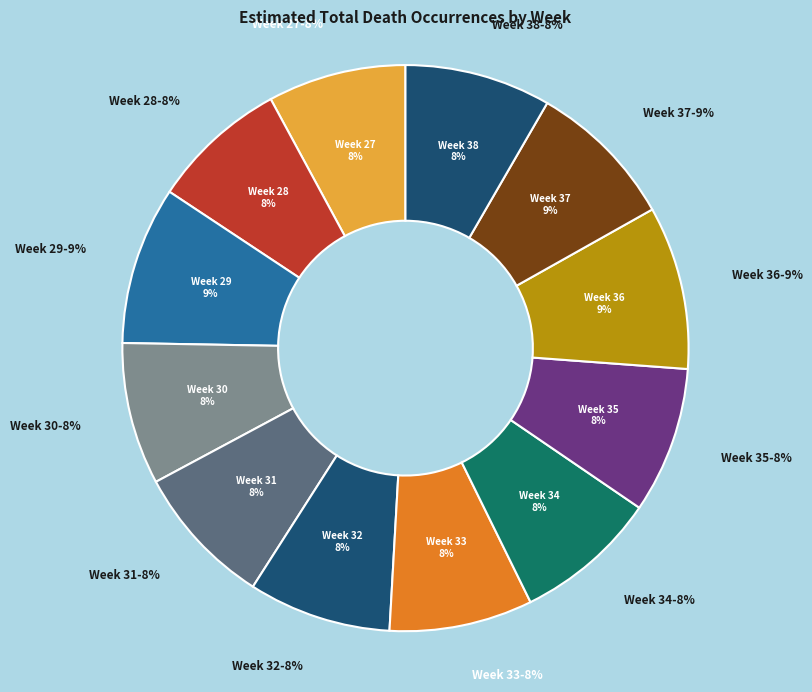

True or false: Week 35 accounts for 8% of the total.

True